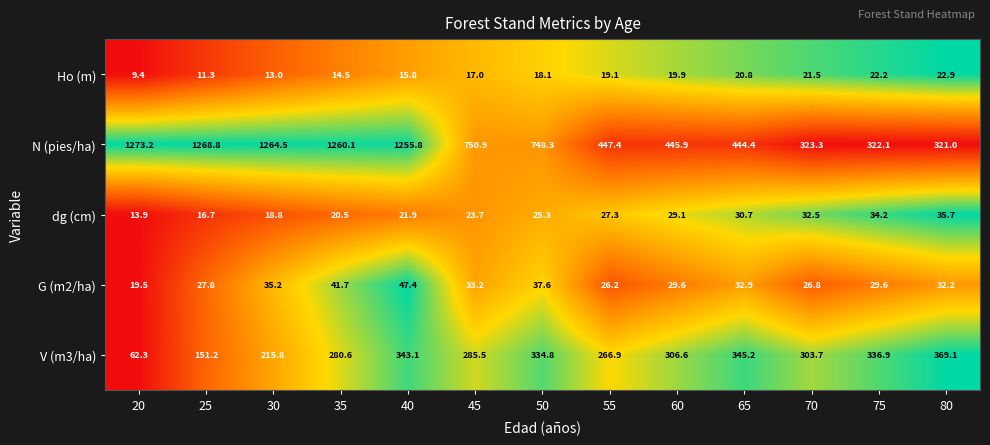

How many data points in G (m2/ha) are above 32?

7